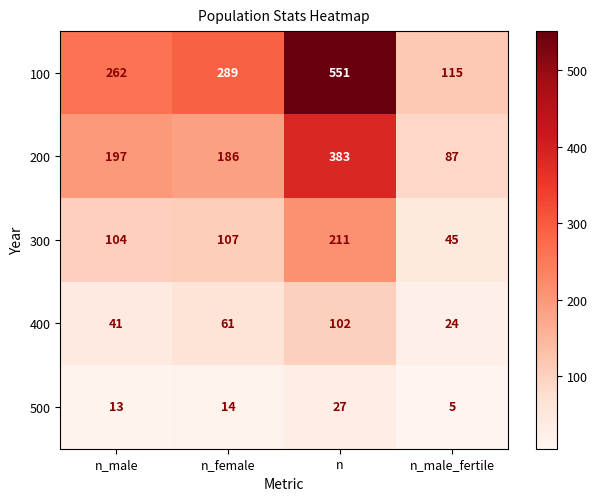

Which series has the widest spread of values?

100